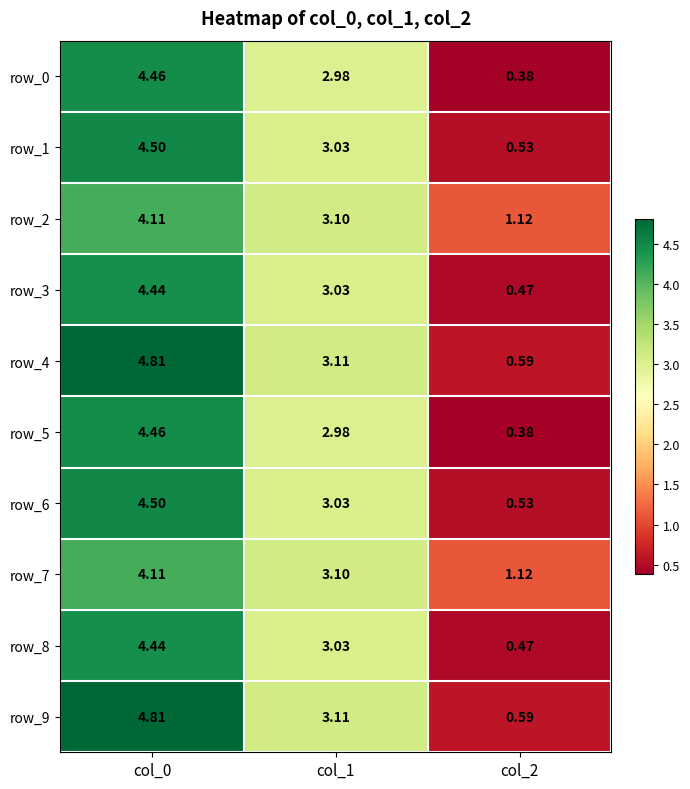

At which label does row_3 first exceed 3?

col_0